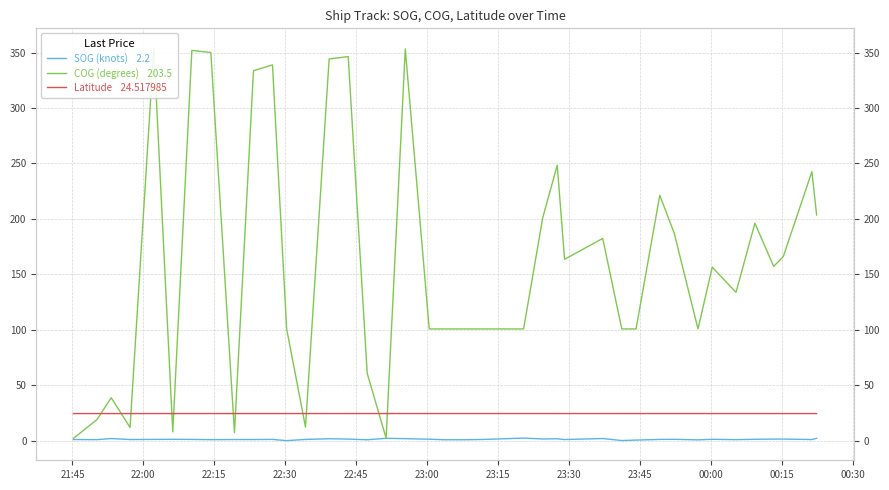

Which series ends up on top after the final intersection of Latitude    24.517985 and COG (degrees)    203.5?

COG (degrees)    203.5